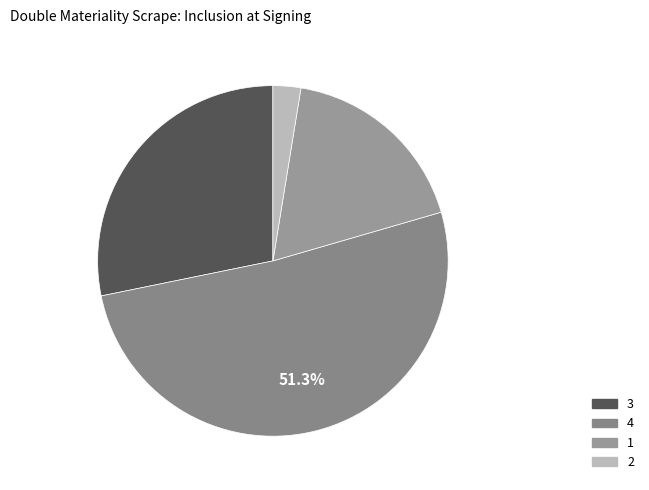

How many segments does this pie chart have?

4